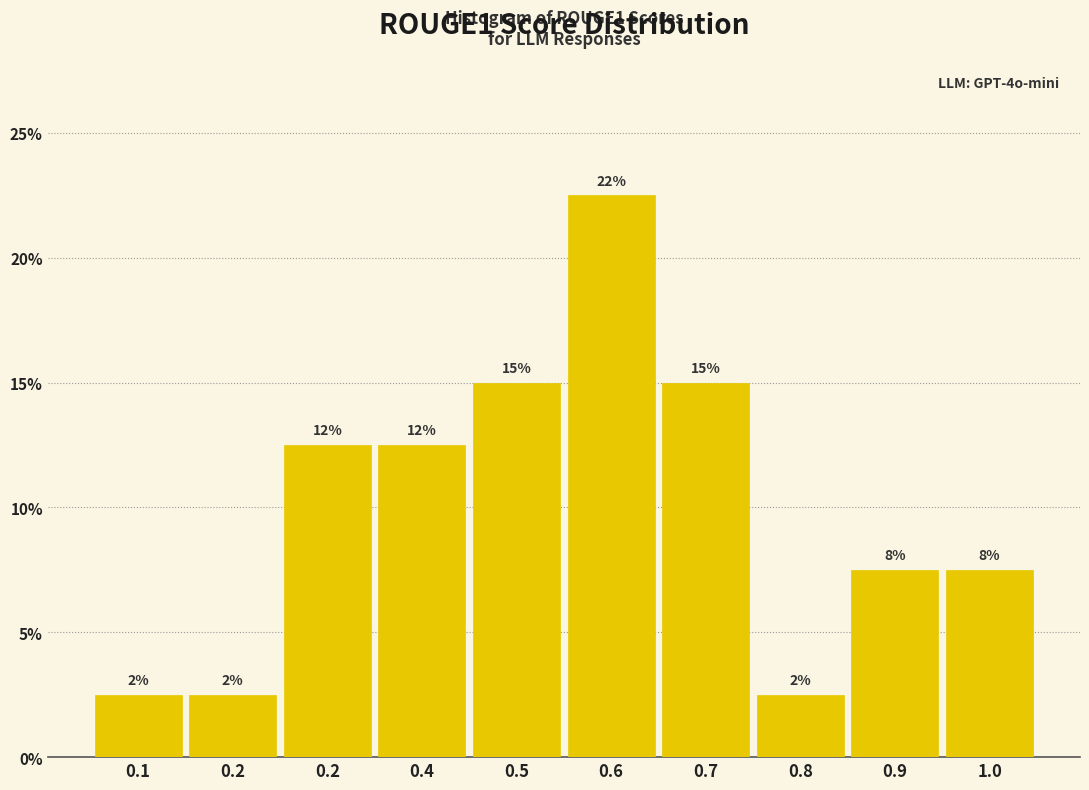

Does the chart contain any negative values?

No